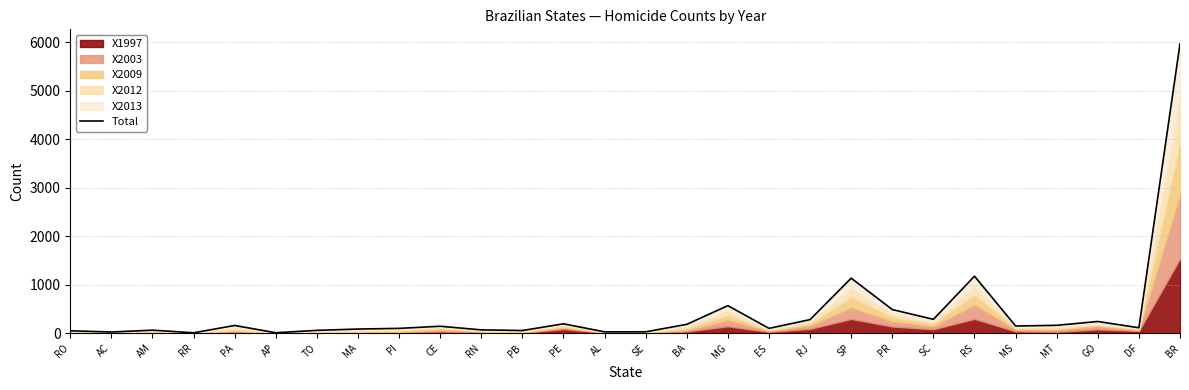

At which label does the data first exceed 144?

PA